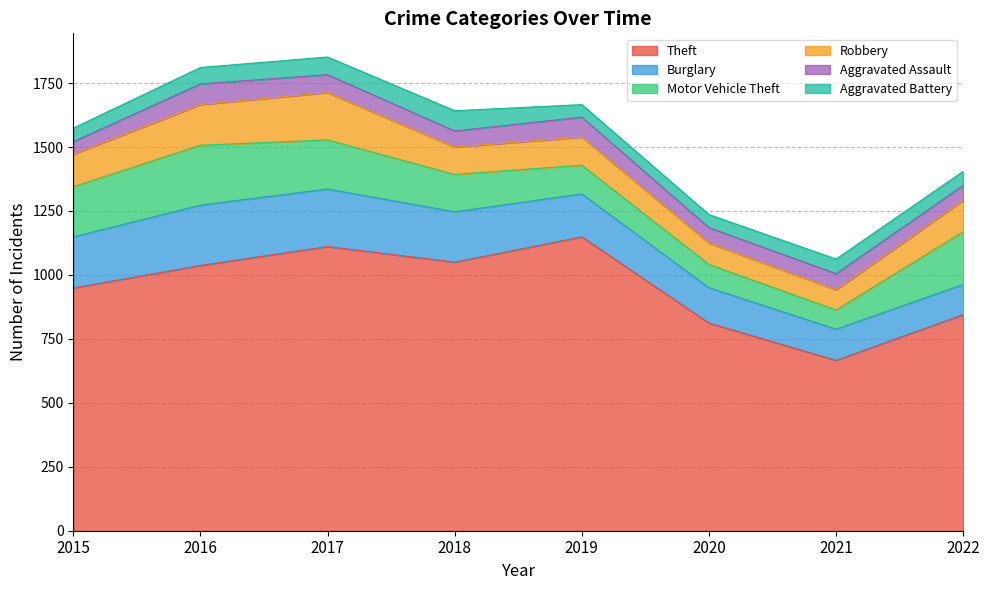

List the series in order of their peak value, lowest first.

Aggravated Battery, Aggravated Assault, Robbery, Motor Vehicle Theft, Burglary, Theft